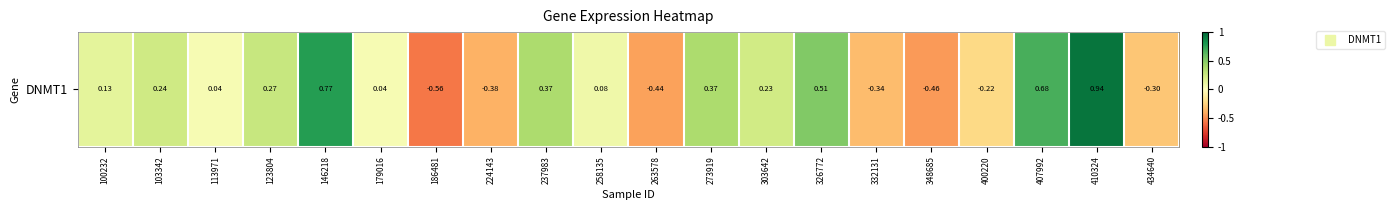

True or false: the data shows -0.1 at 400220.

False